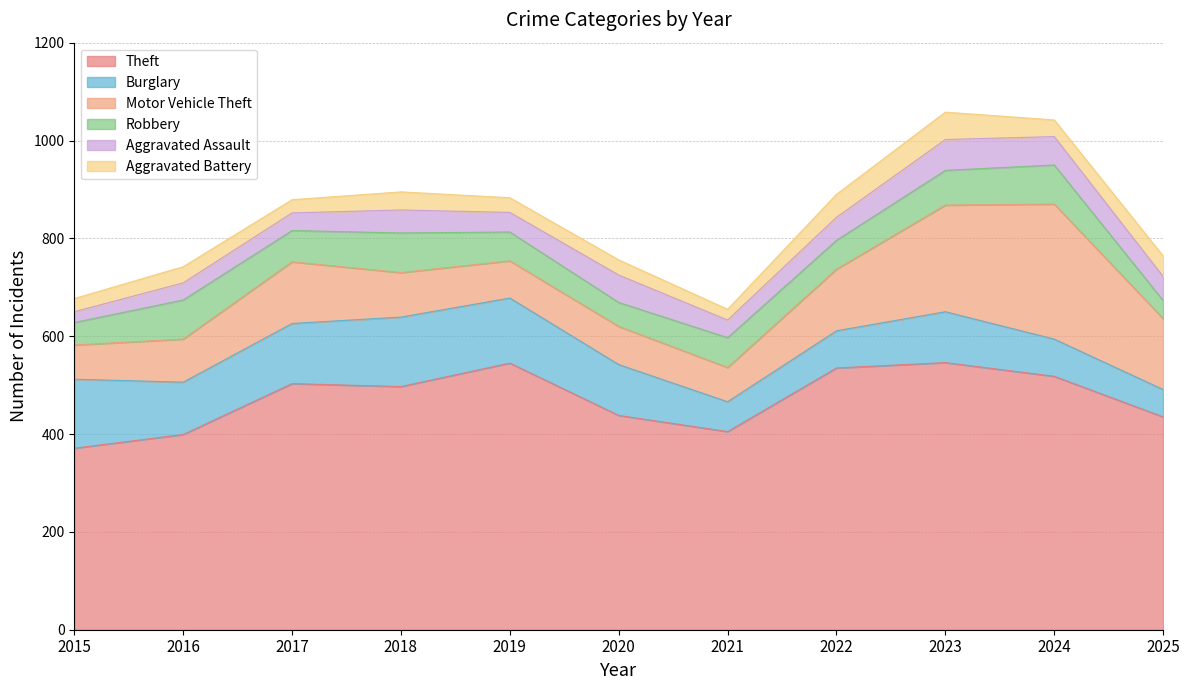

What is the difference between the maximum and minimum values in the Burglary series?

86